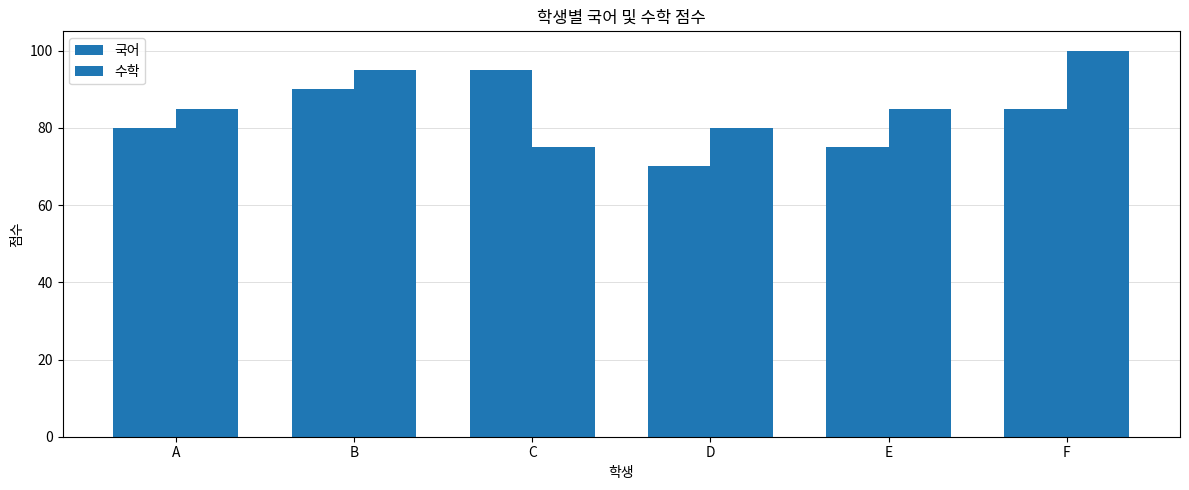

How many groups of bars are there?

6